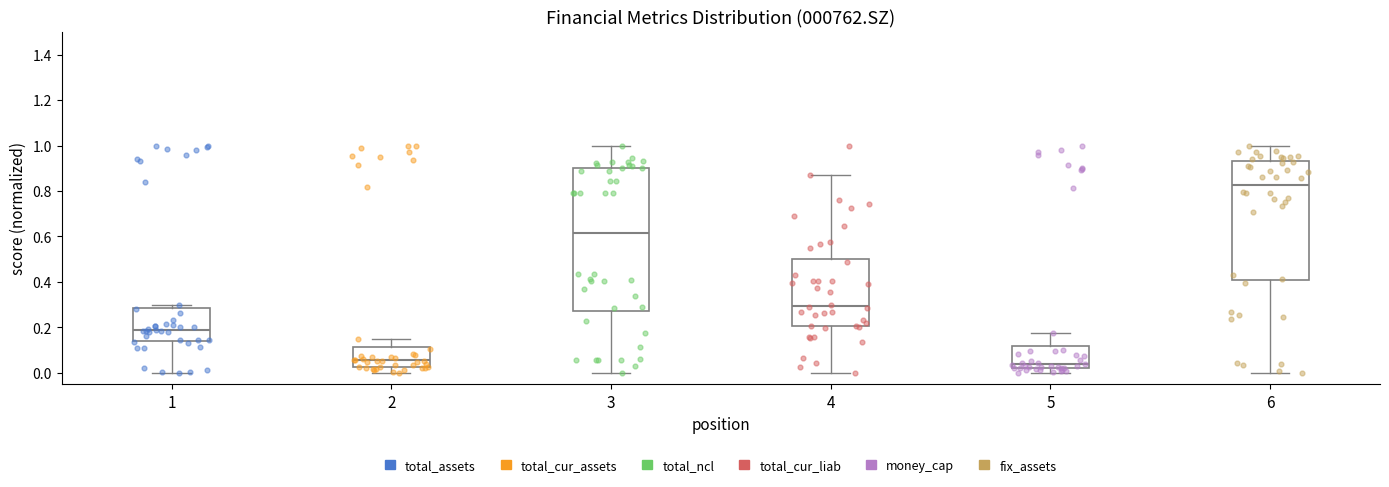

Which box is the tallest, from its lower edge to its upper edge?

3